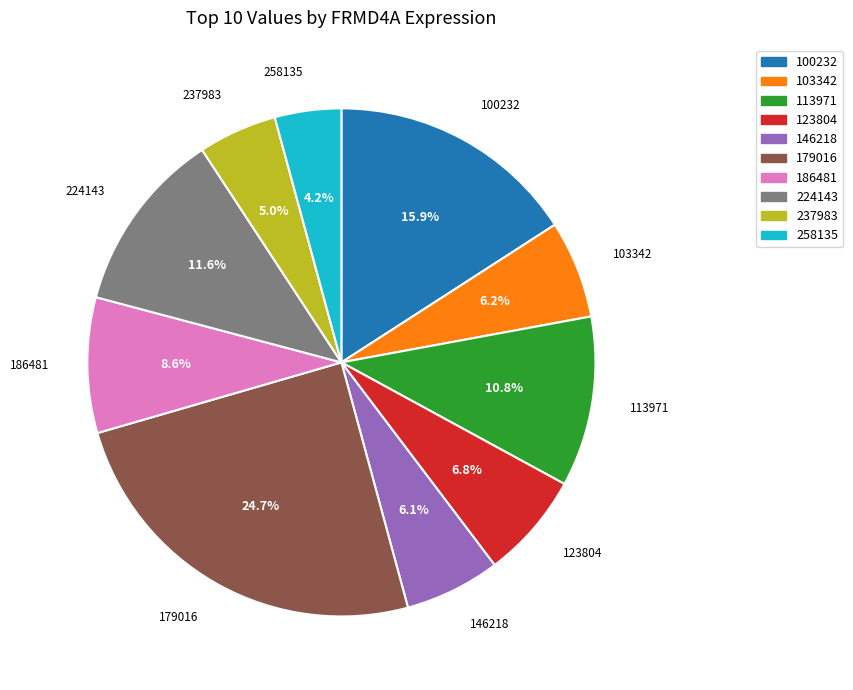

How many segments does this pie chart have?

10